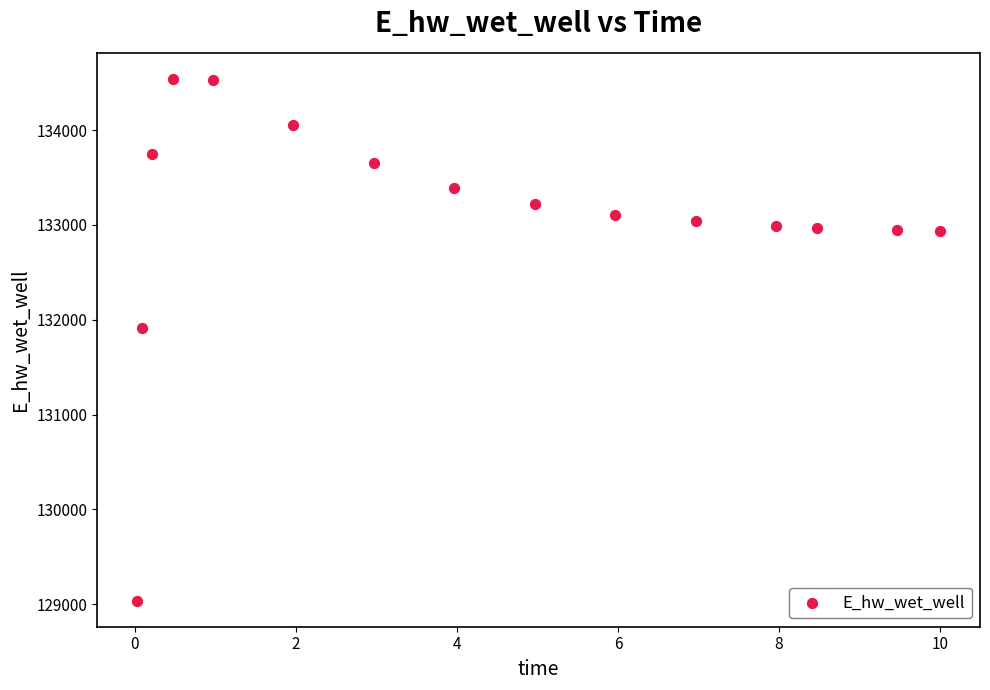

What Y value in the scatter plot is closest to 131788?

131908.0